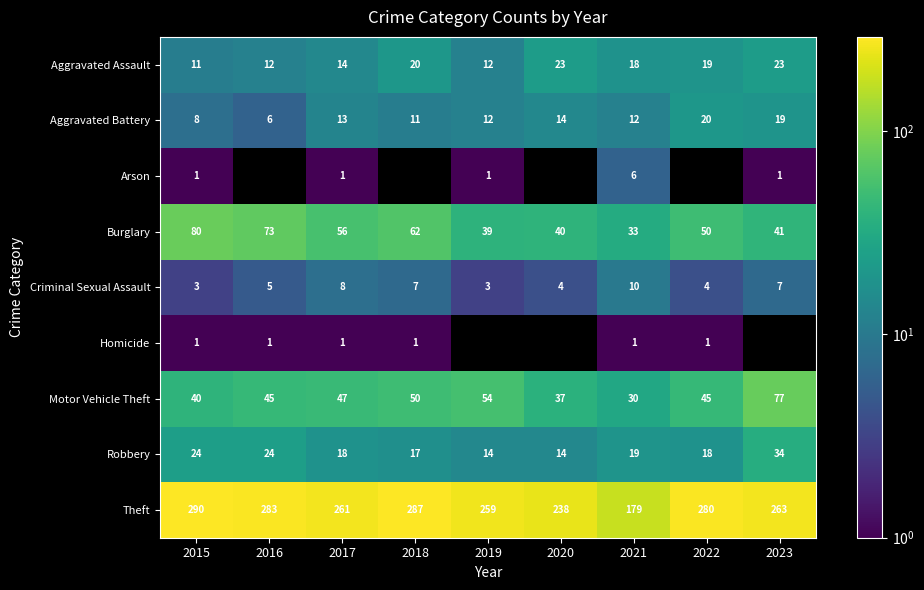

What is the highest value of the Robbery series?

34